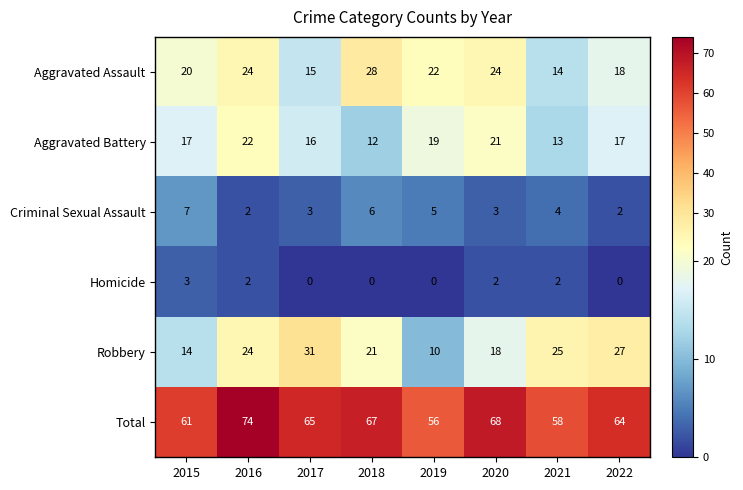

Which series changed the most between 2017 and 2018?

Aggravated Assault